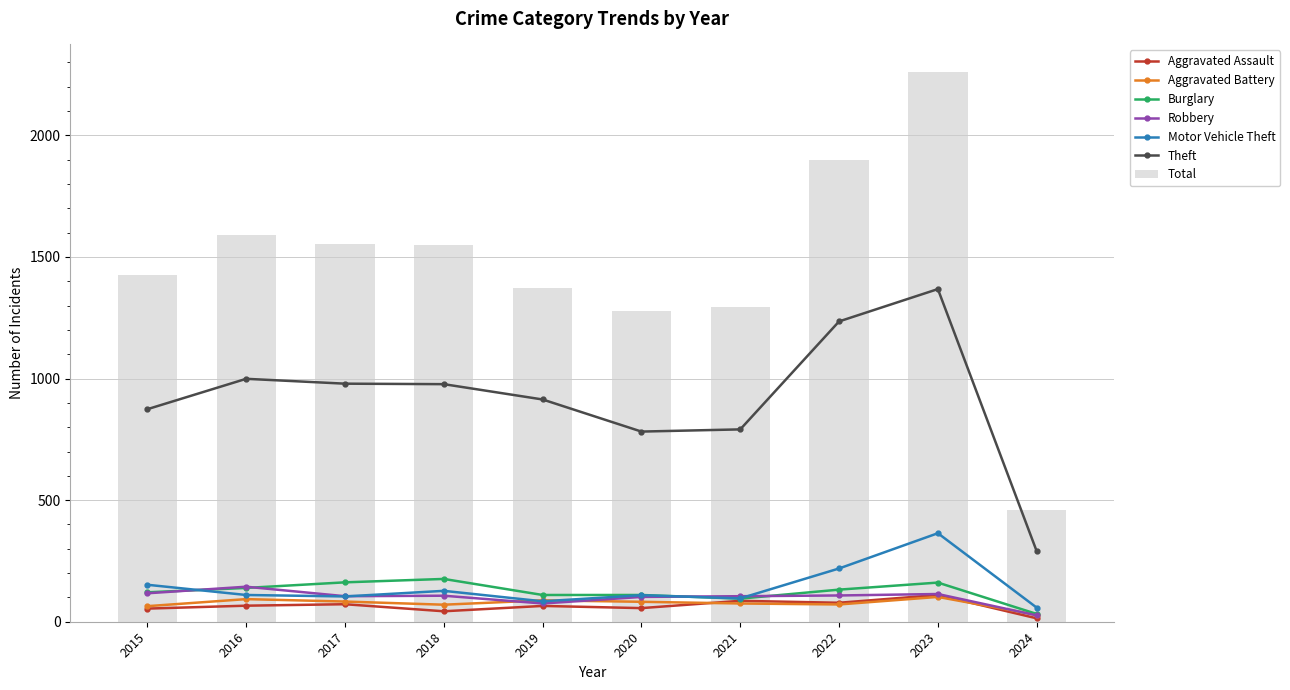

Which series has the widest spread of values?

Theft